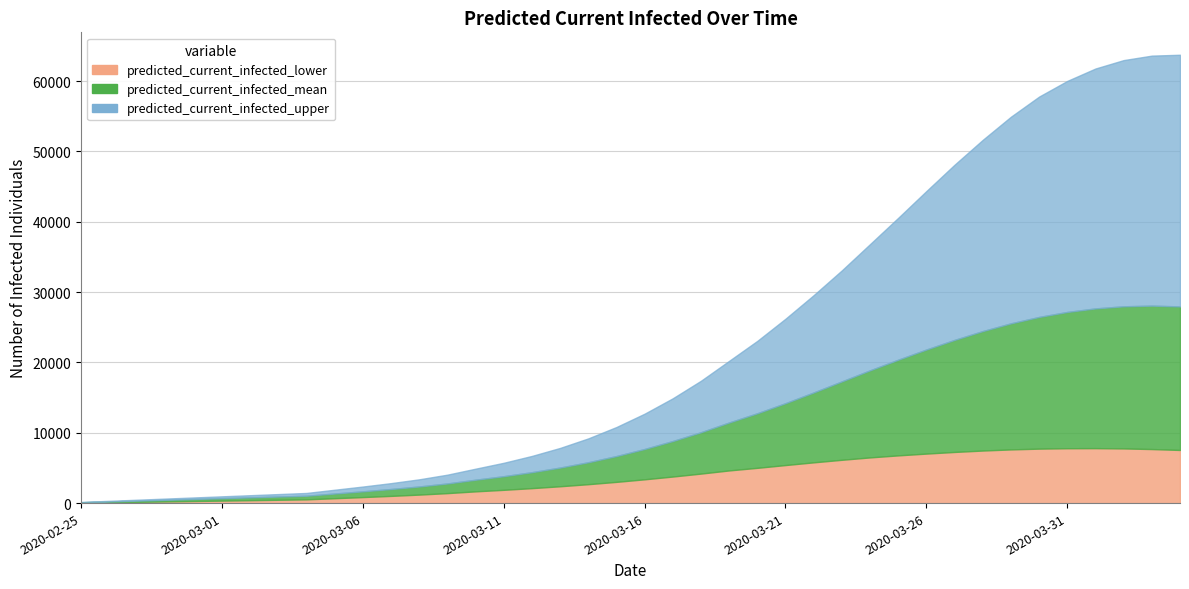

What is the maximum value for predicted_current_infected_lower?

7810